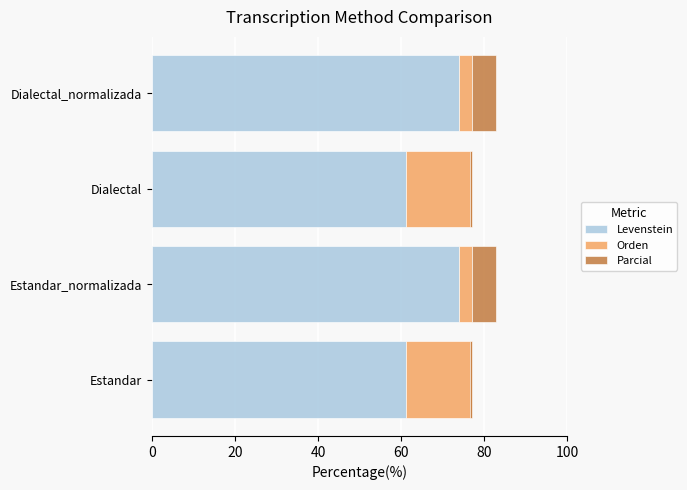

How many values in the Parcial series are below 5?

2